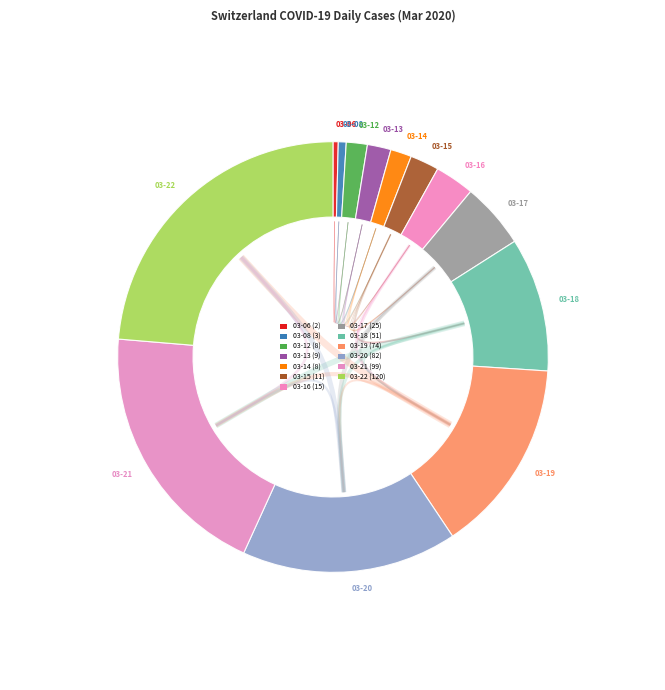

To the nearest percent, what is the average slice percentage?

8%